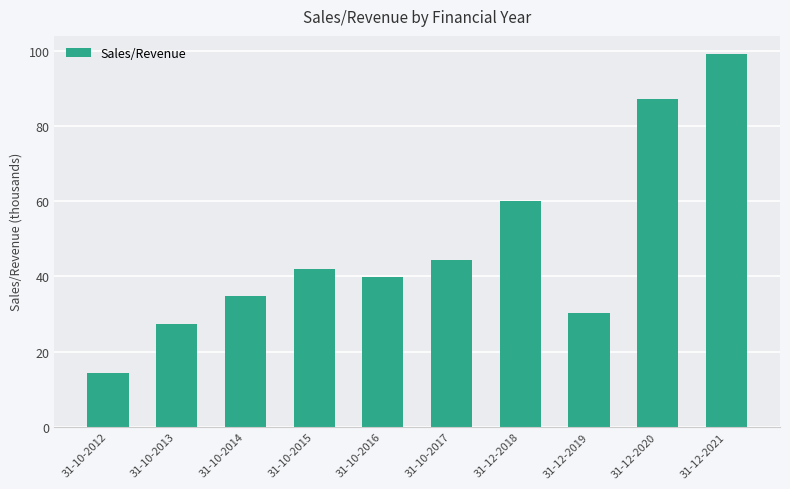

List the labels in order of value, smallest first.

31-10-2012, 31-10-2013, 31-12-2019, 31-10-2014, 31-10-2016, 31-10-2015, 31-10-2017, 31-12-2018, 31-12-2020, 31-12-2021